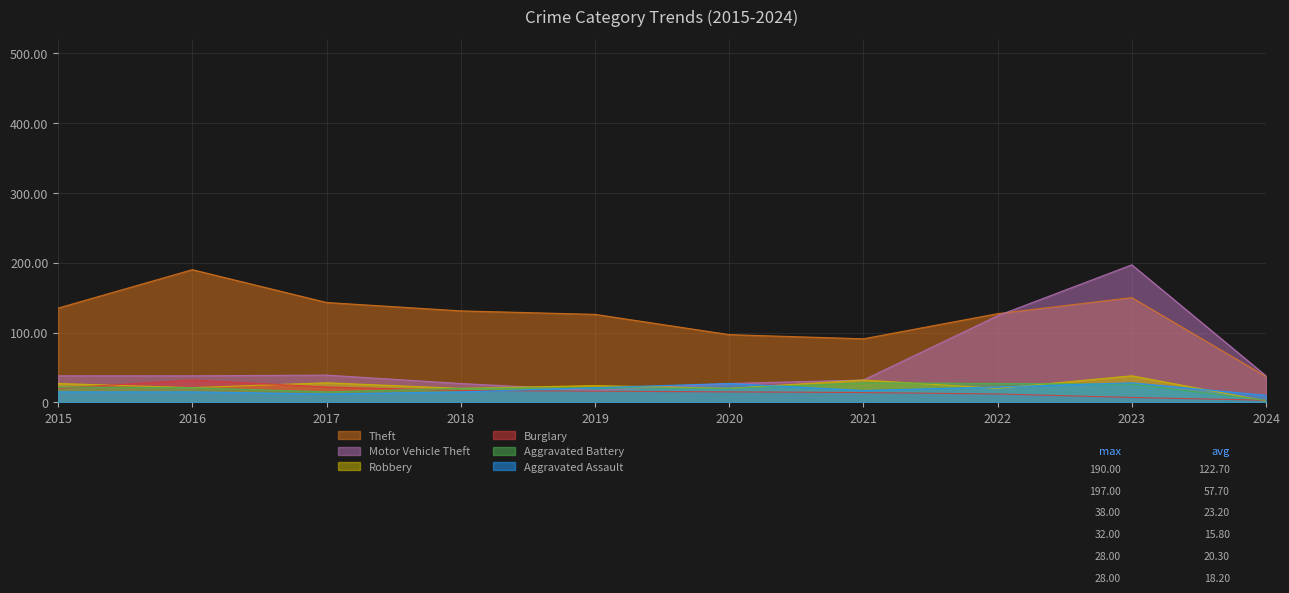

Reading left to right, transcribe all the data shown in this chart.

Theft: 135	190	143	131	126	97	91	127	150	37
Motor Vehicle Theft: 38	38	39	27	17	27	32	124	197	38
Robbery: 27	21	28	20	24	20	32	20	38	2
Burglary: 20	32	22	17	16	15	14	12	7	3
Aggravated Battery: 22	21	15	20	21	20	28	27	26	3
Aggravated Assault: 15	15	12	15	21	27	17	22	28	10